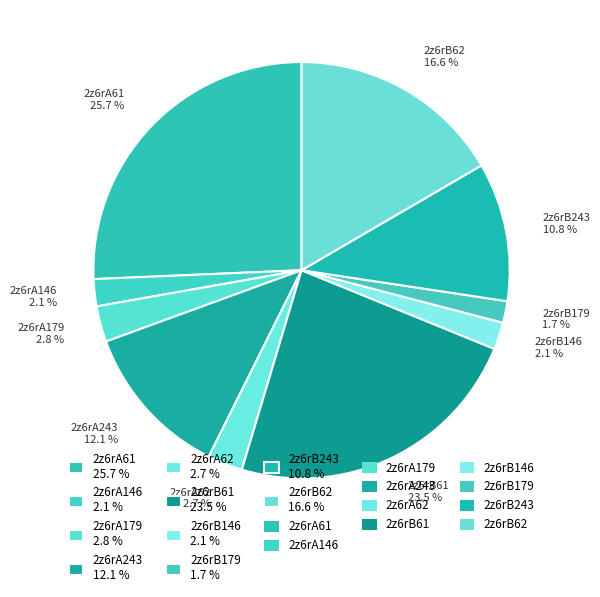

Count the number of slices in the pie.

10